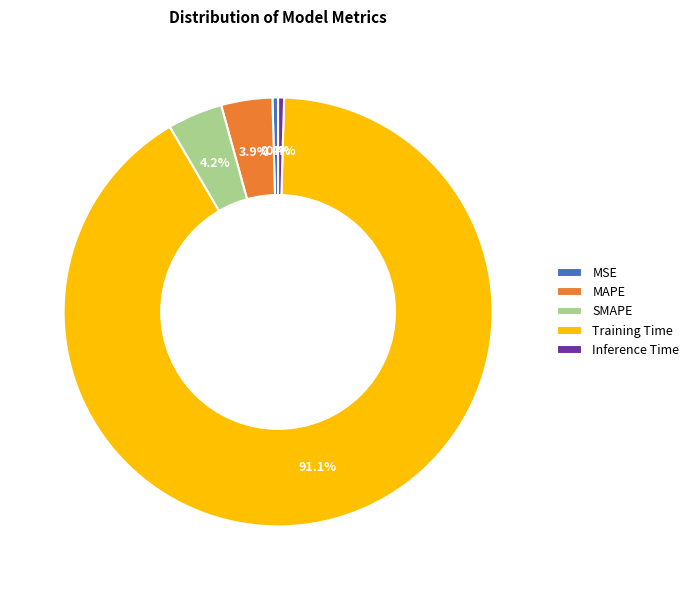

Does MAPE represent more than half of the total?

No